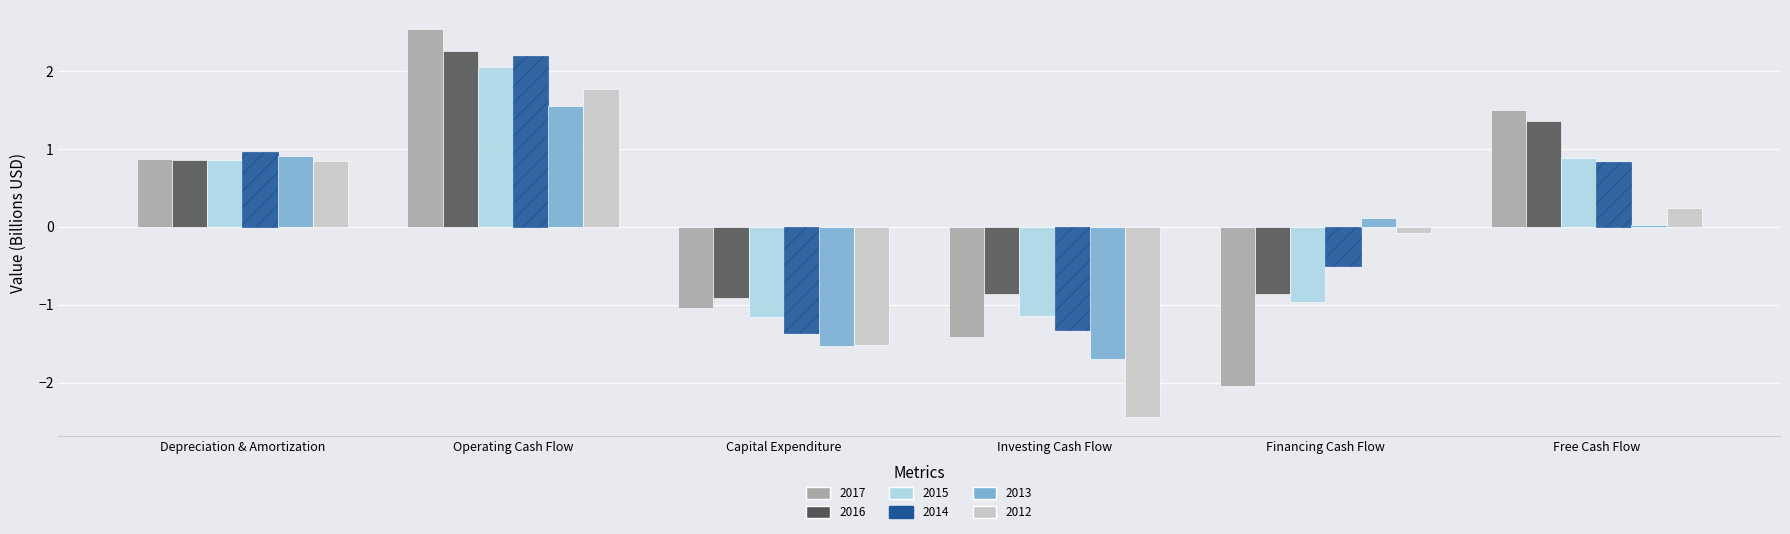

How many bars are there in total?

36